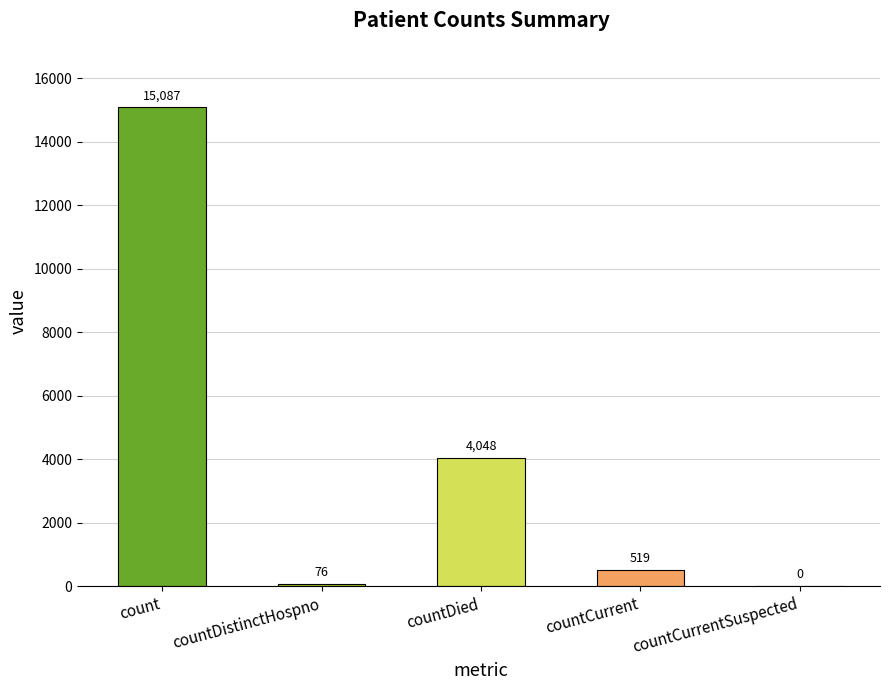

The value at countCurrentSuspected is 0. True or false?

True